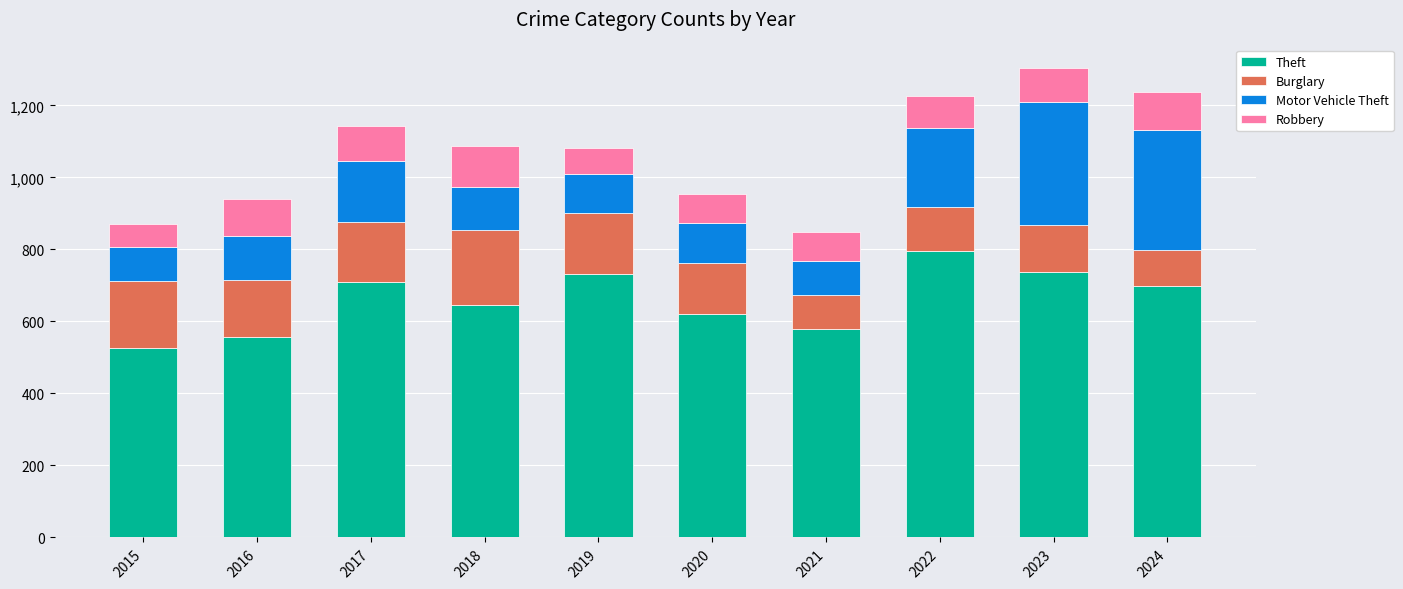

At which category is the sum across all series the highest?

2023